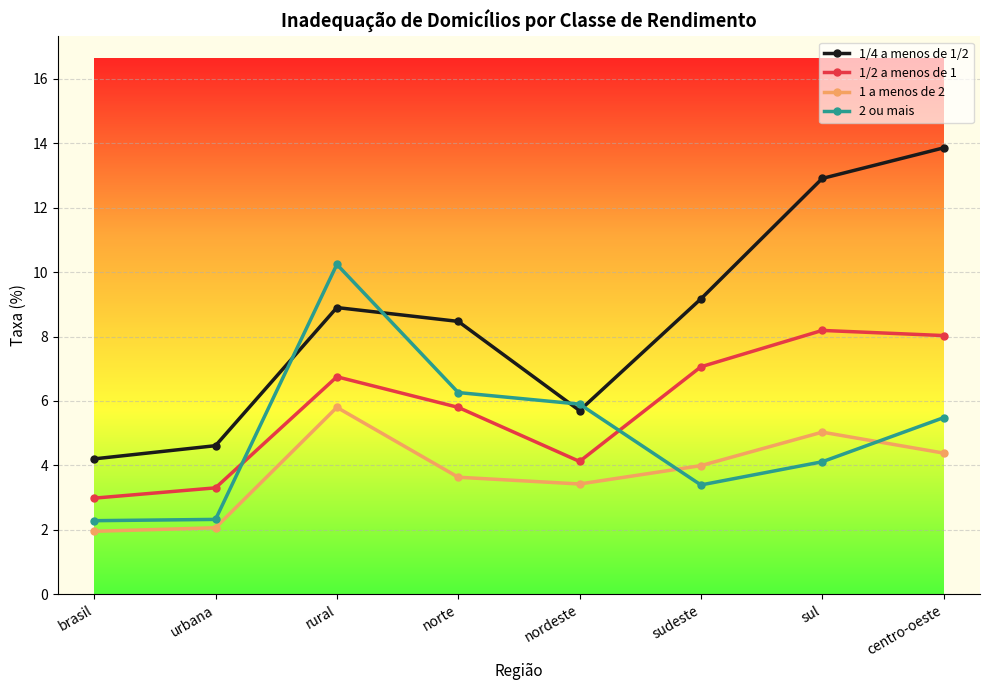

What is the average value of the 1/2 a menos de 1 series?

5.8